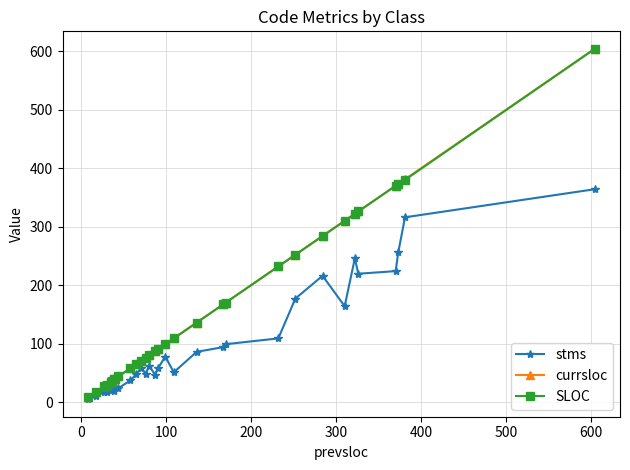

What is the value of the SLOC point at the 5th from the left?

35.0